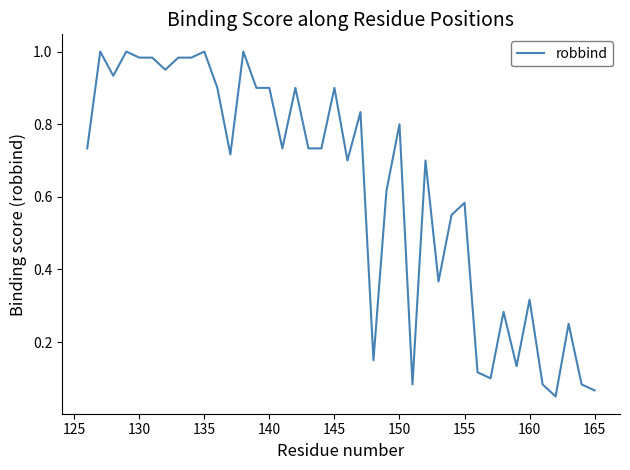

How many points are lower than both their immediate neighbors (excluding endpoints)?

11